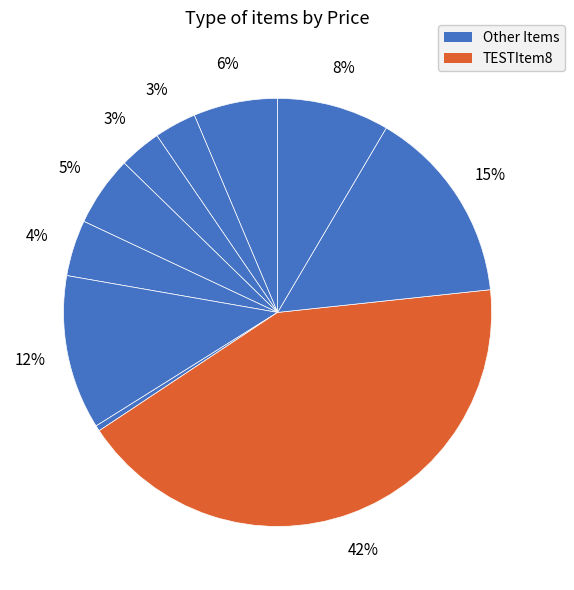

How many slices are in this pie chart?

10